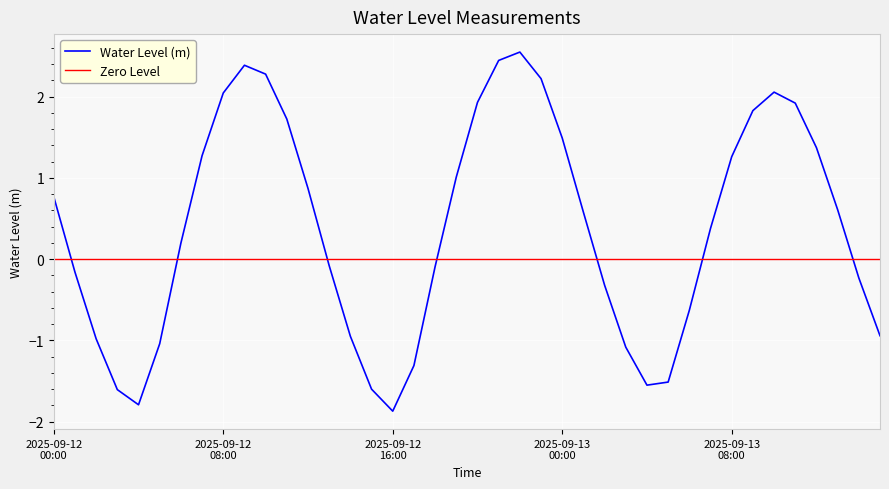

What is the approximate value at 2025-09-12 12:00?

0.9